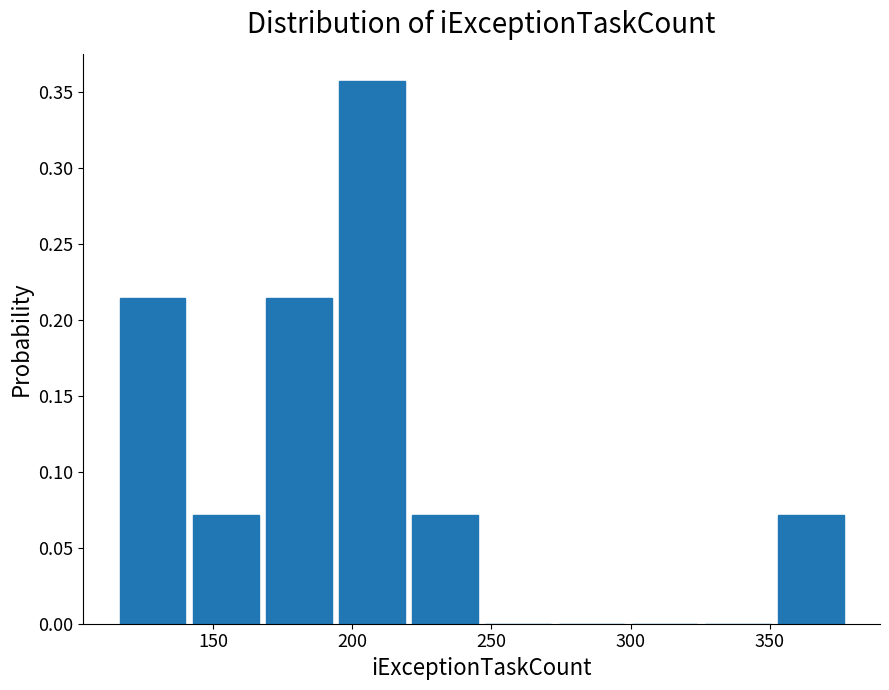

Over which range of the x-axis is the bar tallest?

195 to 220